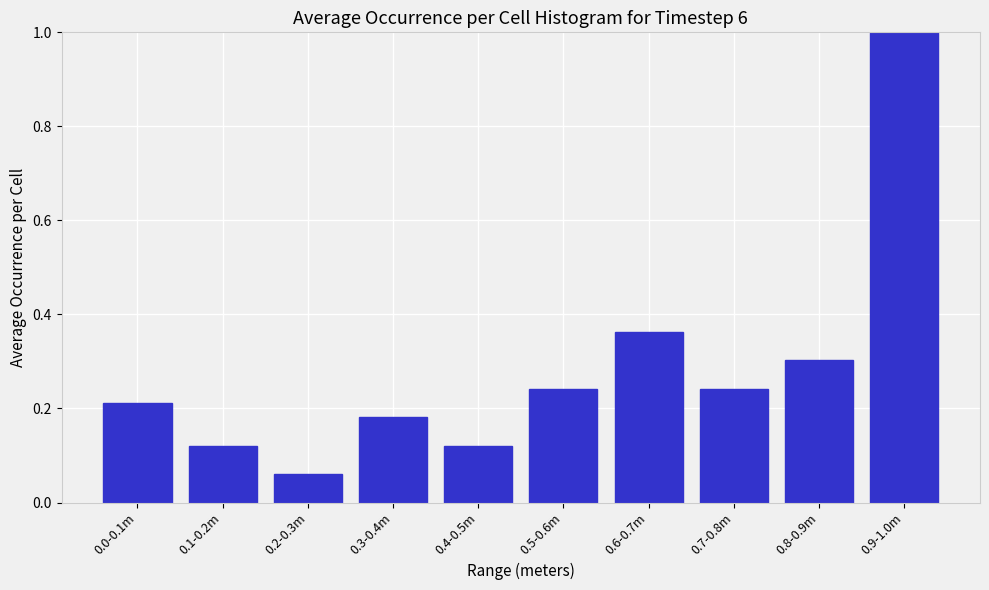

At which category does the chart reach its peak across all series?

0.9-1.0m